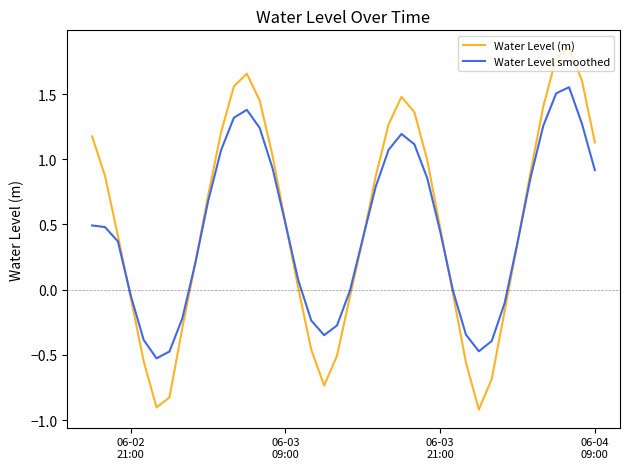

True or false: Water Level (m) has more than 0 interior local peaks.

True